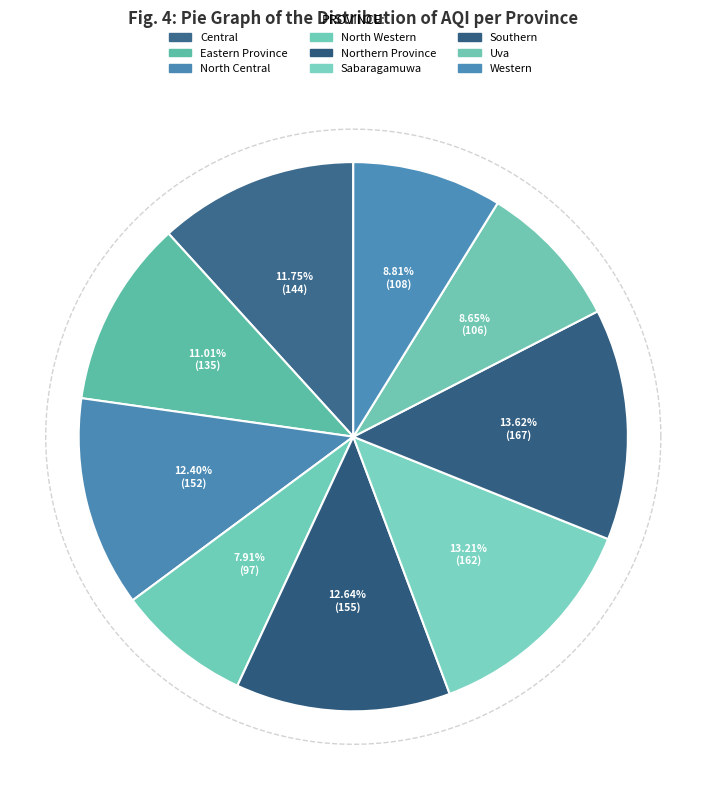

Which category has the smallest portion of the pie?

North Western